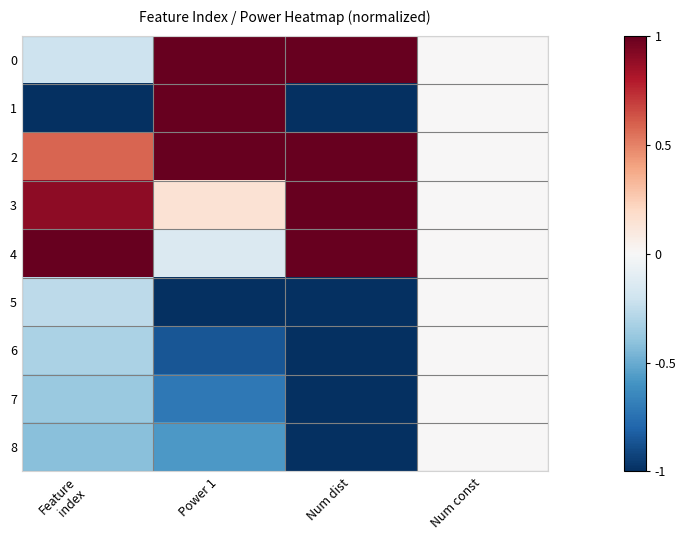

What is the total value across all series at Num dist?

-1.0